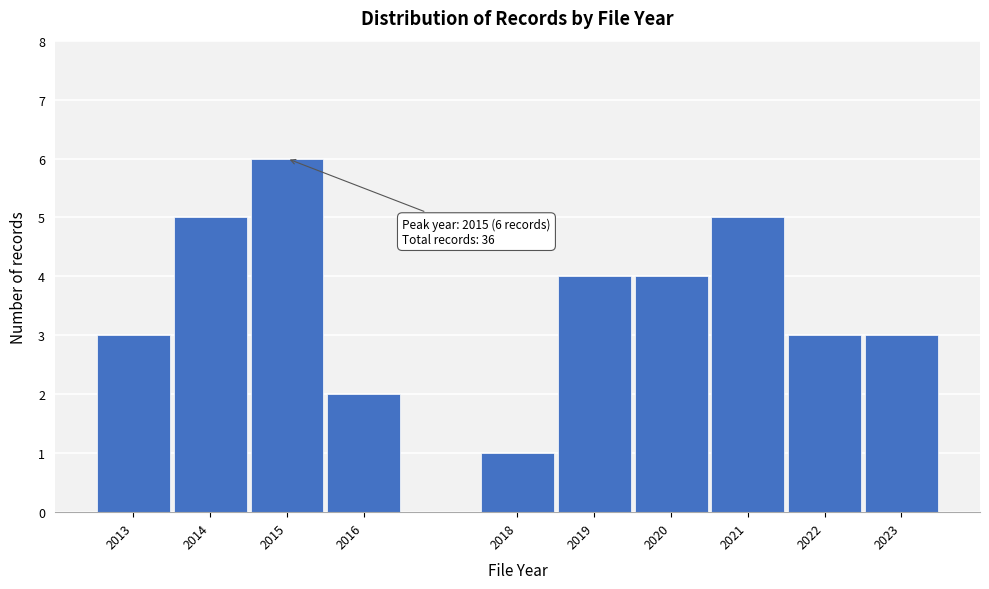

Reading left to right, list all the values displayed in this chart.

2013=3	2014=5	2015=6	2016=2	2018=1	2019=4	2020=4	2021=5	2022=3	2023=3